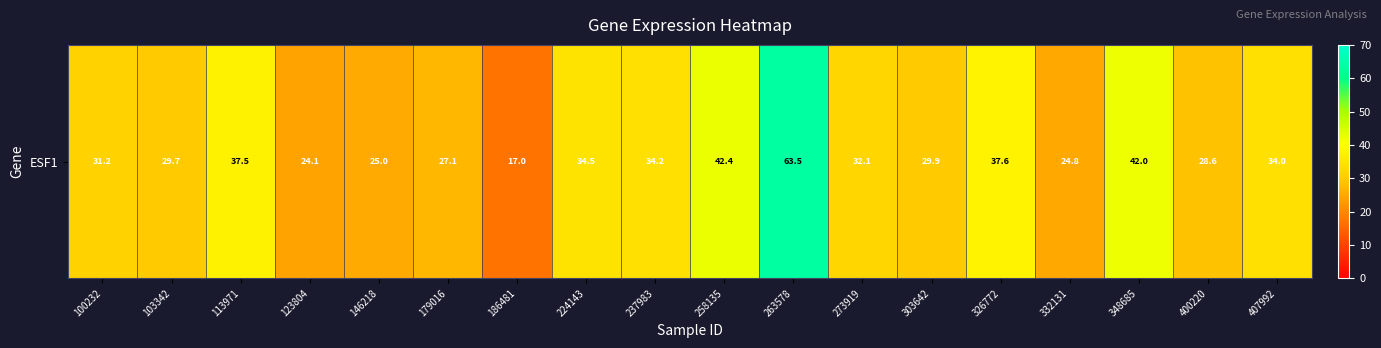

The value at 348685 is 42.0. True or false?

True